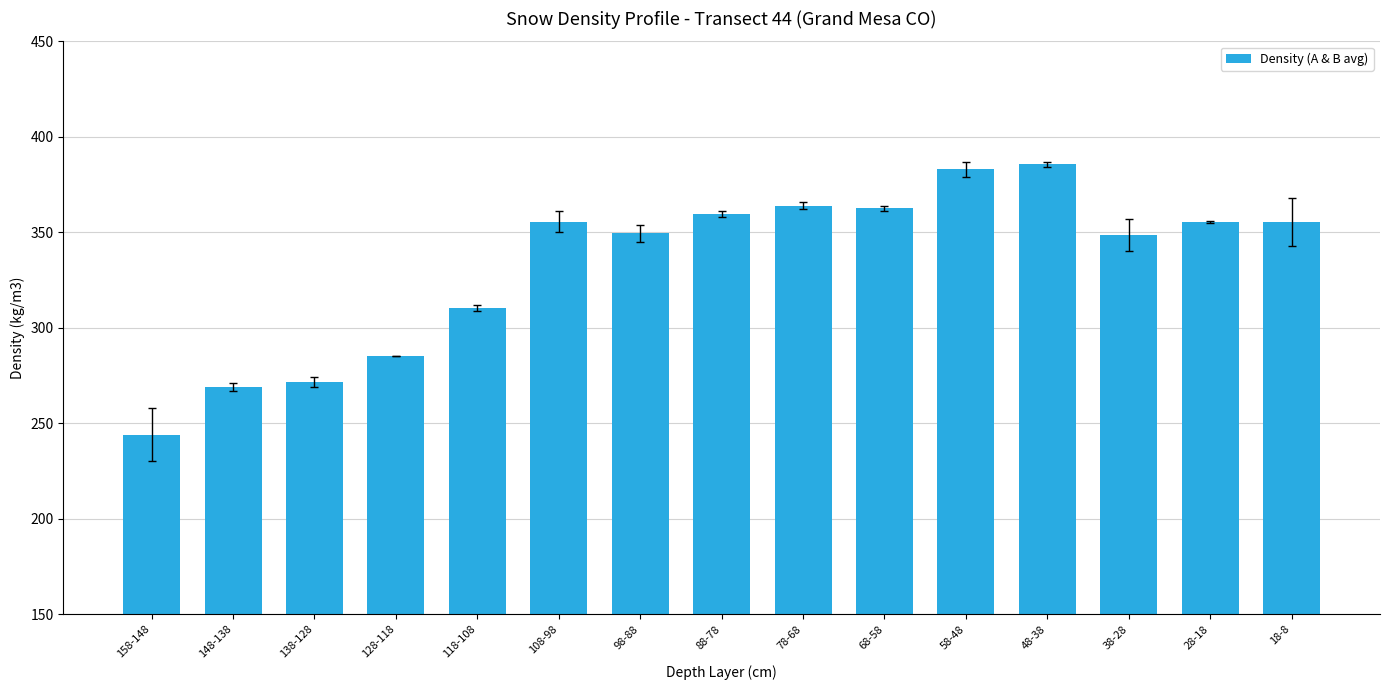

Between 98-88 and 58-48, which is larger?

58-48